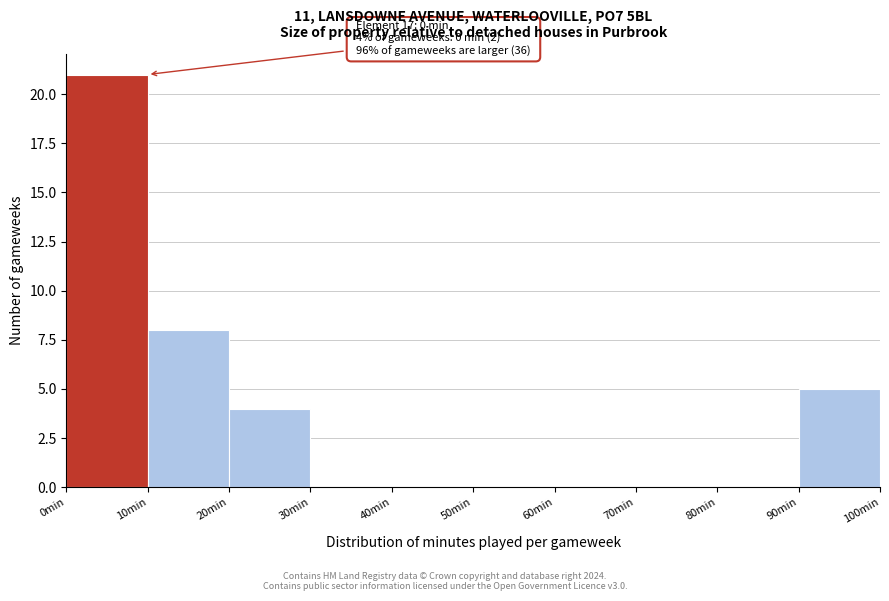

Over which range of the x-axis is the bar tallest?

0 to 10